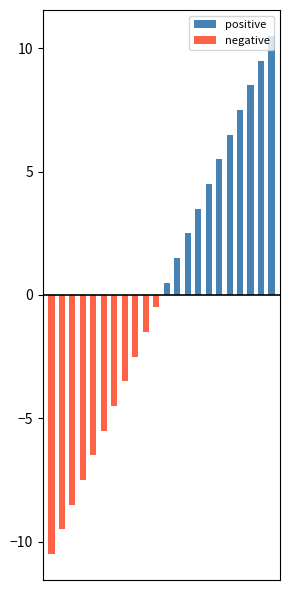

Reading left to right, list all the values displayed in this chart.

positive: 0=0.0	1=0.0	2=0.0	3=0.0	4=0.0	5=0.0	6=0.0	7=0.0	8=0.0	9=0.0	10=0.0	11=0.5	12=1.5	13=2.5	14=3.5	15=4.5	16=5.5	17=6.5	18=7.5	19=8.5	20=9.5	21=10.5
negative: 0=-10.5	1=-9.5	2=-8.5	3=-7.5	4=-6.5	5=-5.5	6=-4.5	7=-3.5	8=-2.5	9=-1.5	10=-0.5	11=0.0	12=0.0	13=0.0	14=0.0	15=0.0	16=0.0	17=0.0	18=0.0	19=0.0	20=0.0	21=0.0